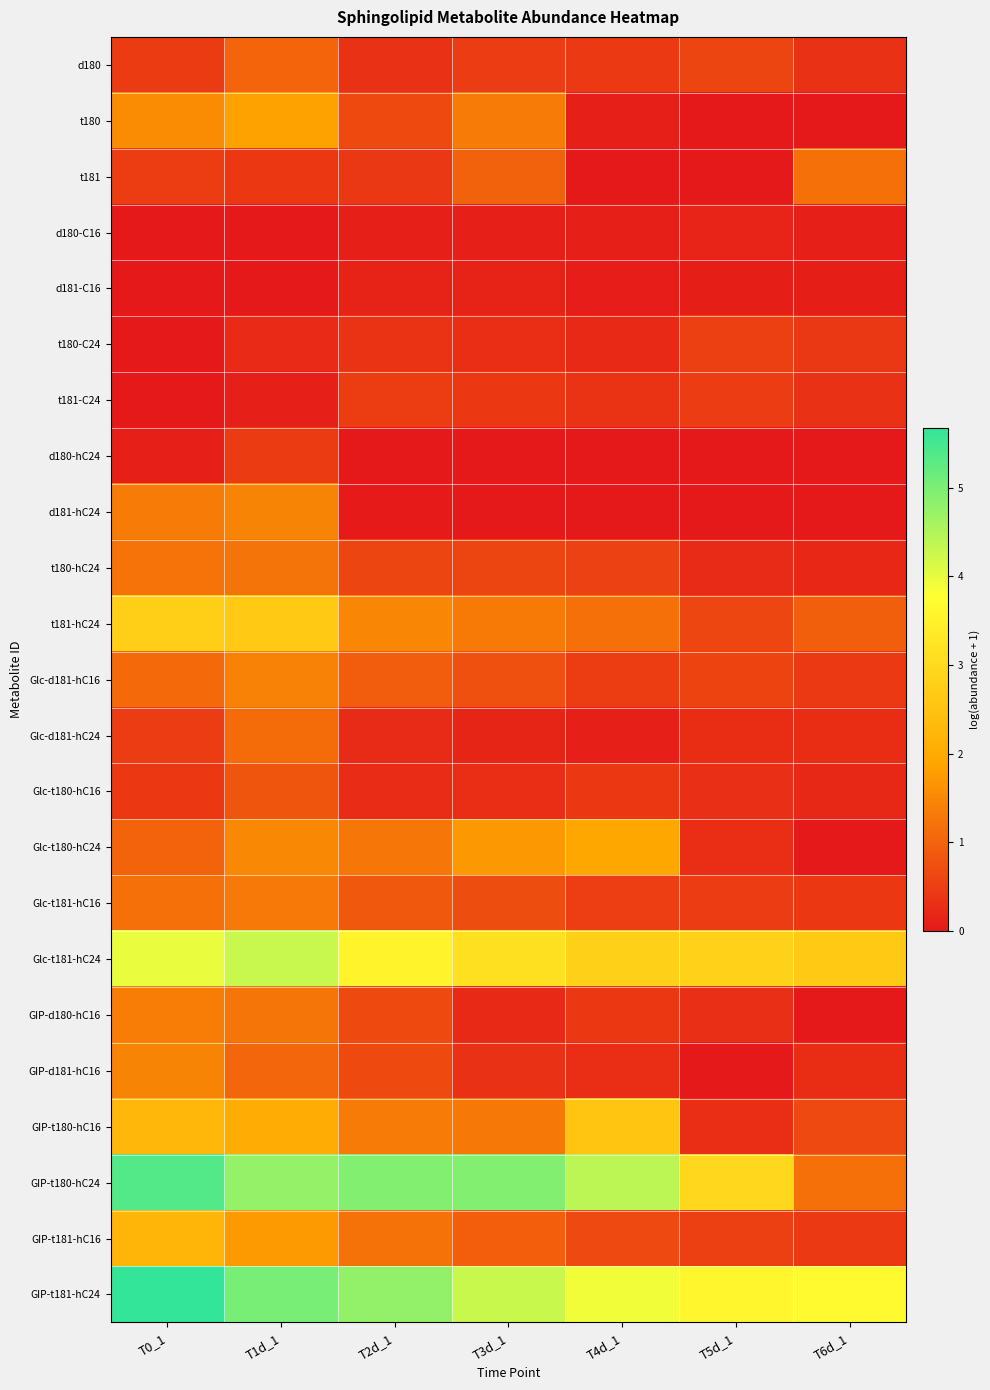

Between T1d_1 and T6d_1, which series saw the biggest shift?

GIP-t180-hC24